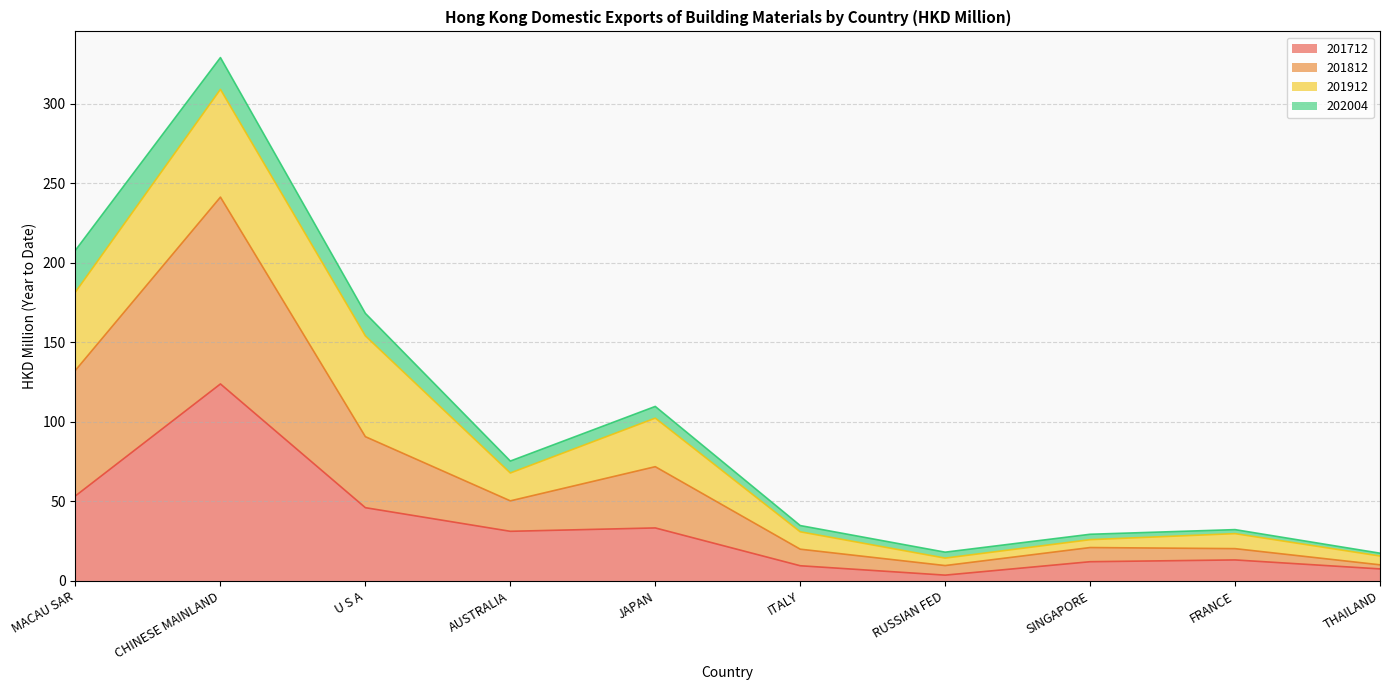

The 201712 series shows 23.1 at MACAU SAR. True or false?

False